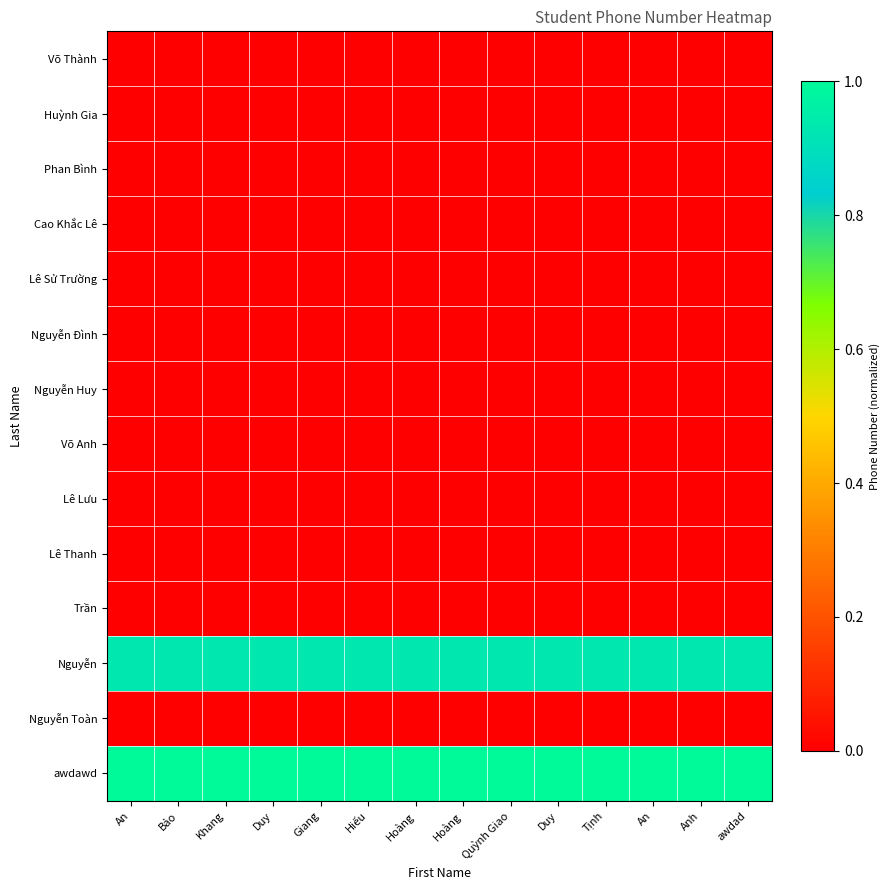

Count the number of data series in this chart.

14